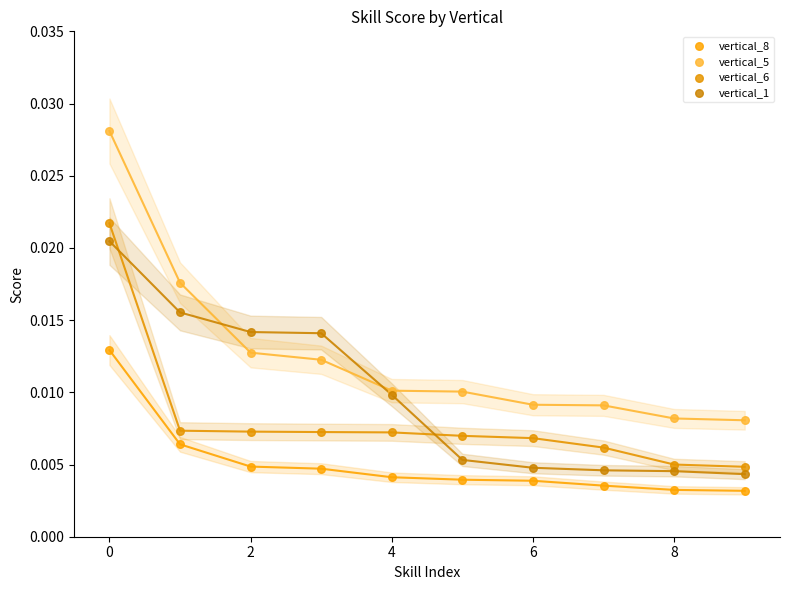

What are all the series names shown in the legend?

vertical_8, vertical_5, vertical_6, vertical_1